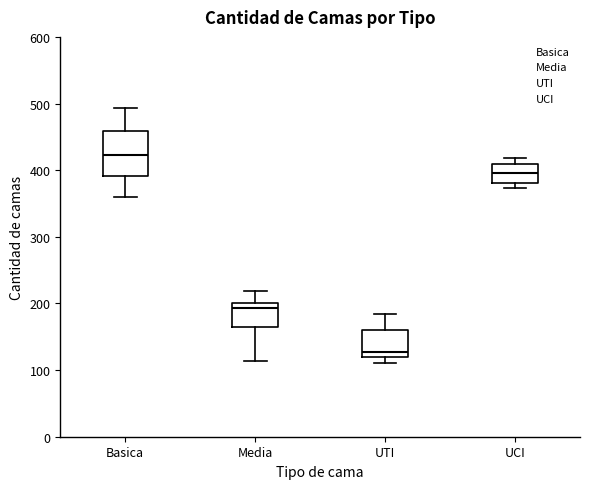

Where is the lower edge of the box for UTI on the y-axis? The values are not printed on the chart, so give them approximately, as read against the axis.

120